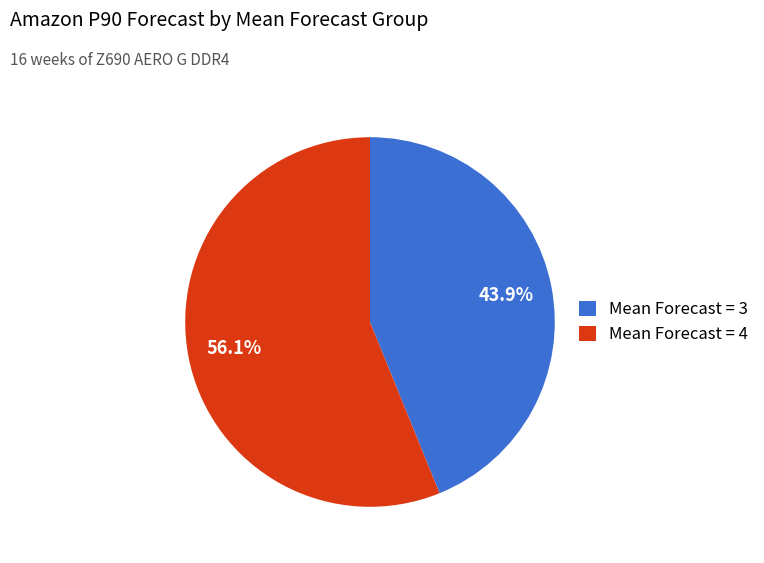

Between Mean Forecast = 4 and Mean Forecast = 3, which is larger?

Mean Forecast = 4